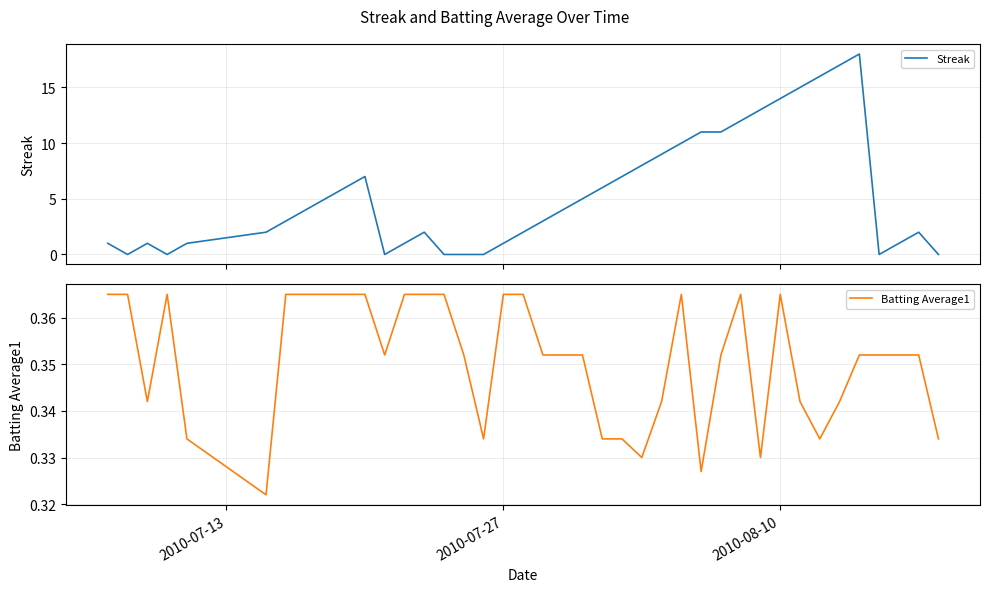

What is the value of the Batting Average1 point at the 30th from the left?

0.4